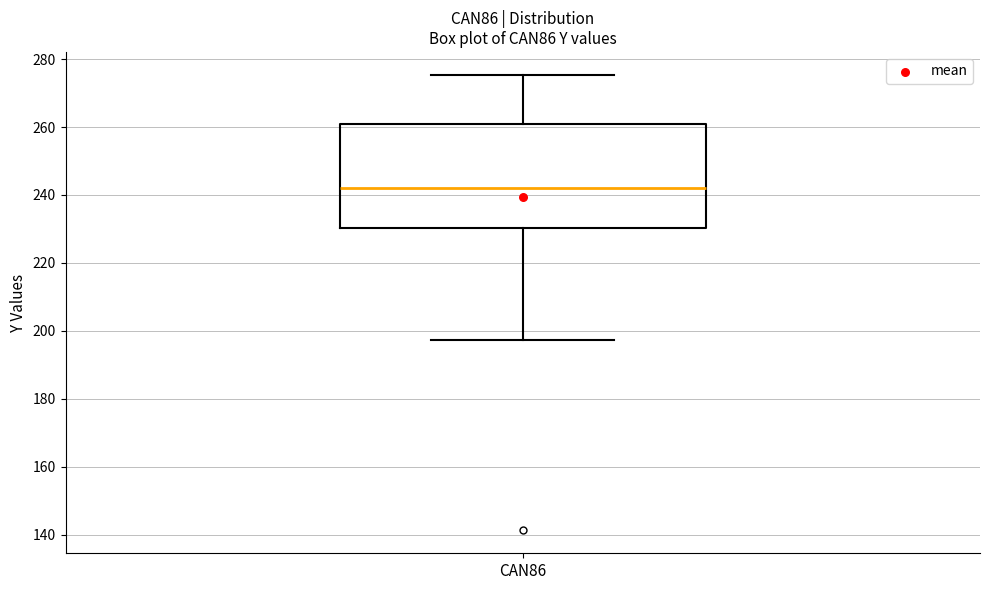

Transcribe this box plot: give where the median line is, the range the box spans, and where the two whiskers end, as read against the y-axis. The values are not printed on the chart, so give them approximately, as read against the axis.

median 242, box 230 to 260, whiskers 198 to 276